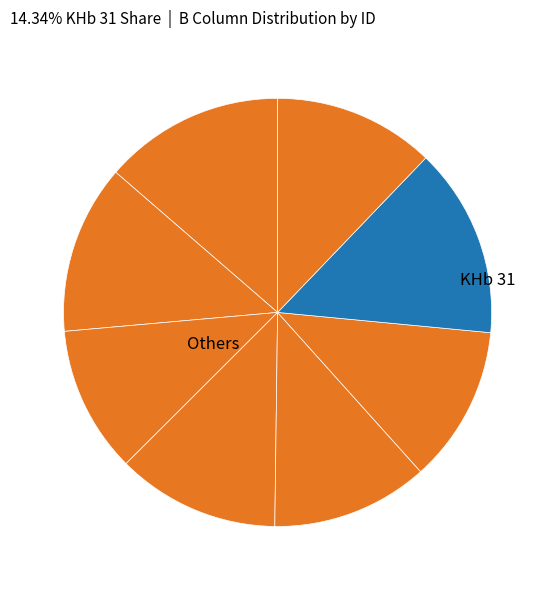

Count the number of slices in the pie.

8